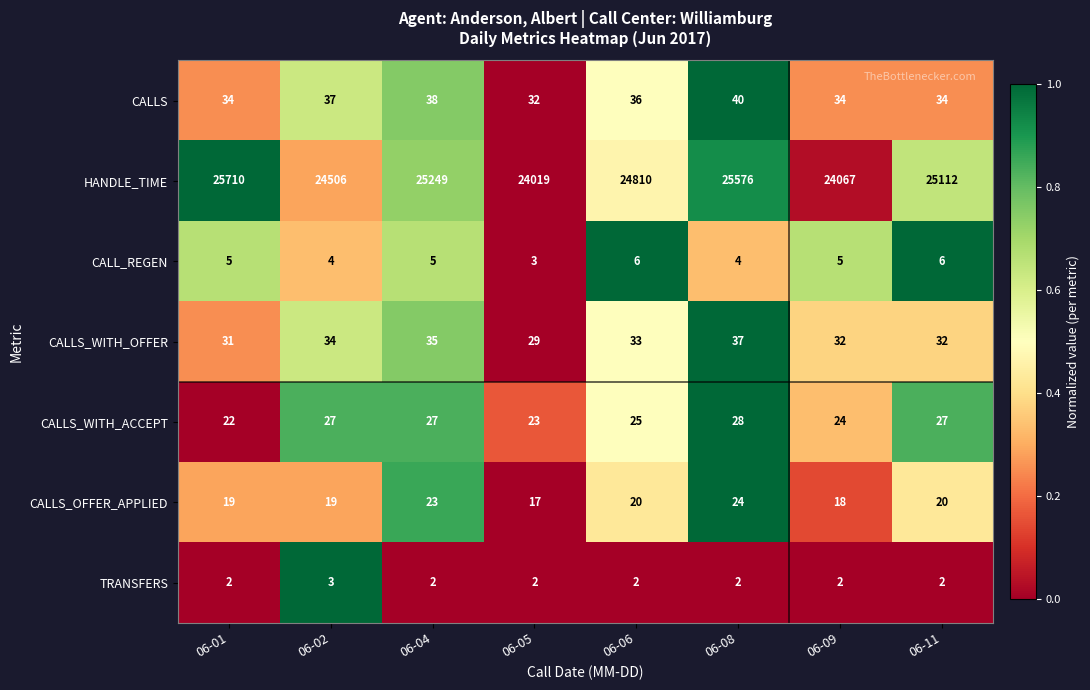

The CALLS_OFFER_APPLIED series shows 34 at 06-04. True or false?

False